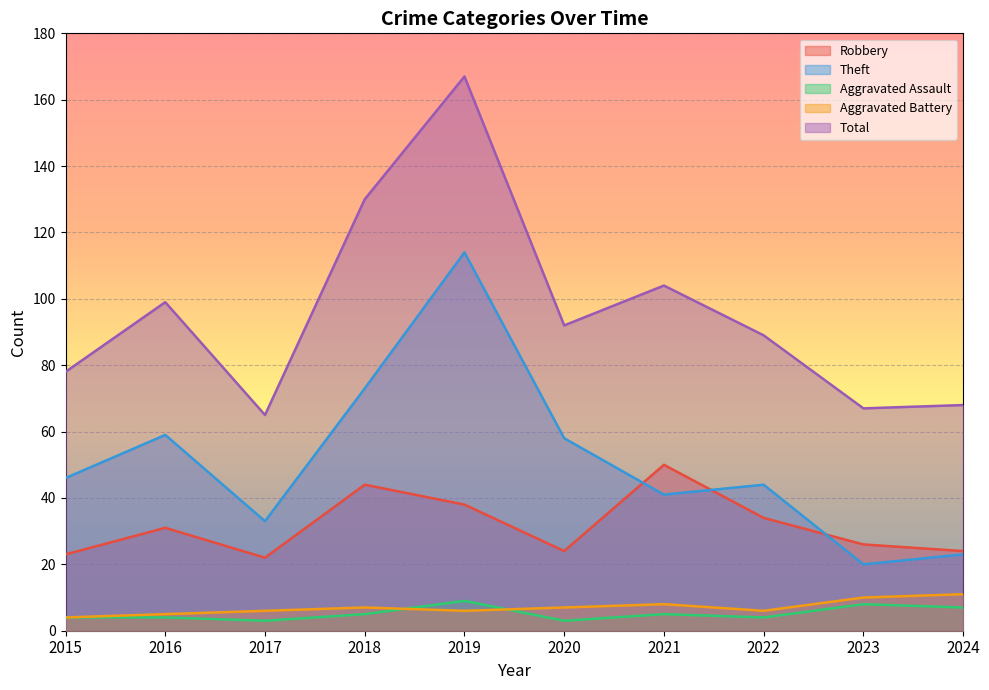

What is the total value across all series at 2023?

131